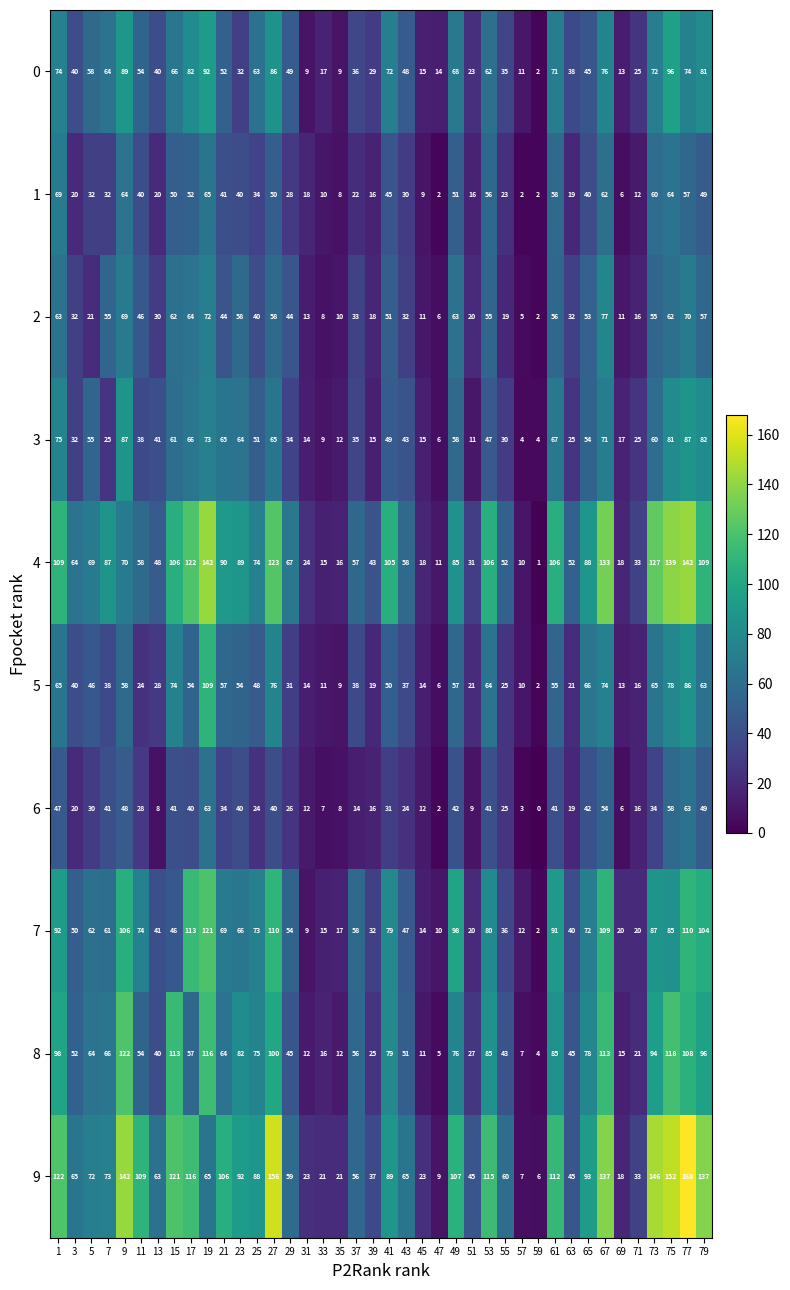

Rank the series by their maximum value, from highest to lowest.

9, 4, 8, 7, 5, 0, 3, 2, 1, 6